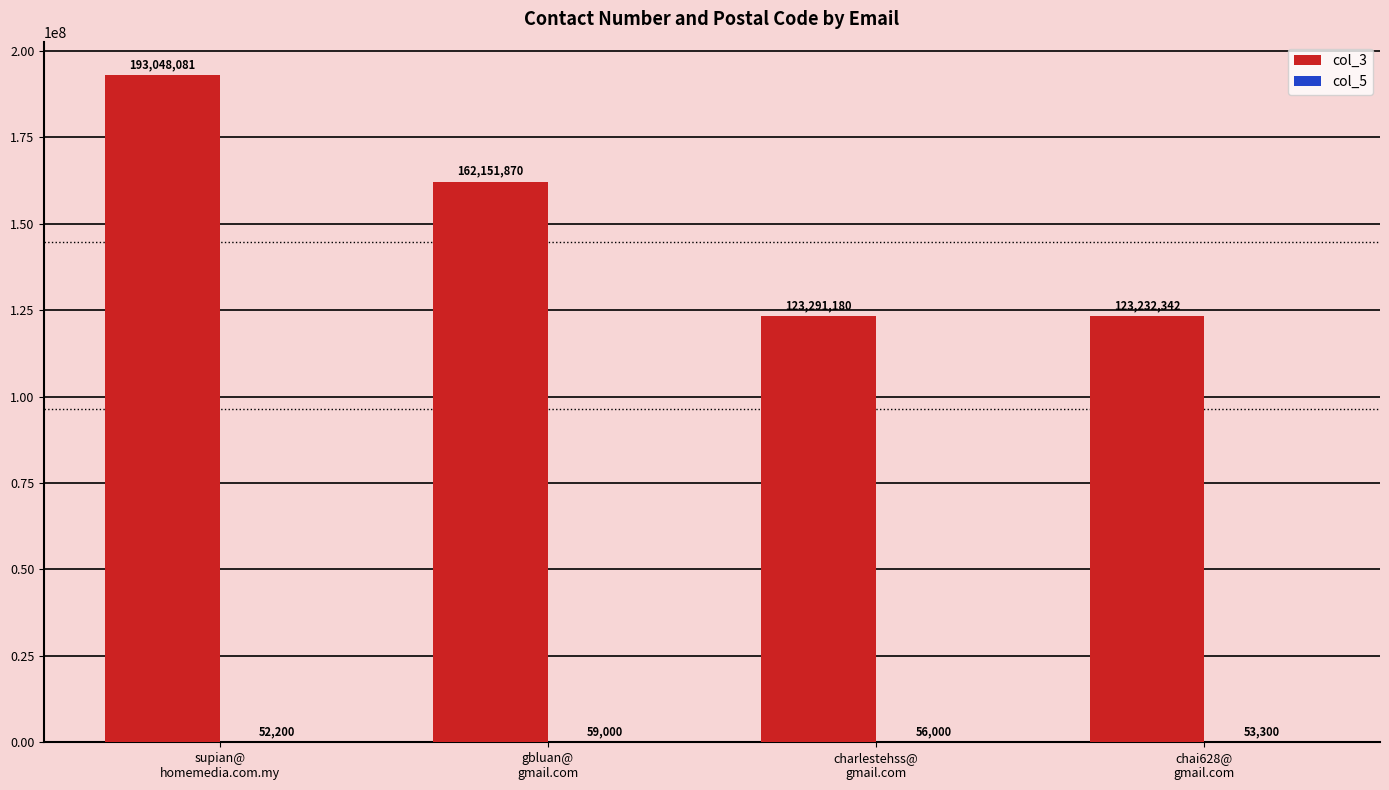

Which series has the largest total across all categories?

col_3